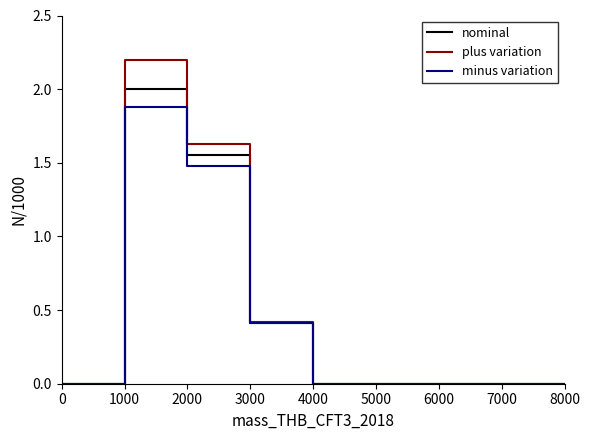

How many lines are shown in the chart?

3